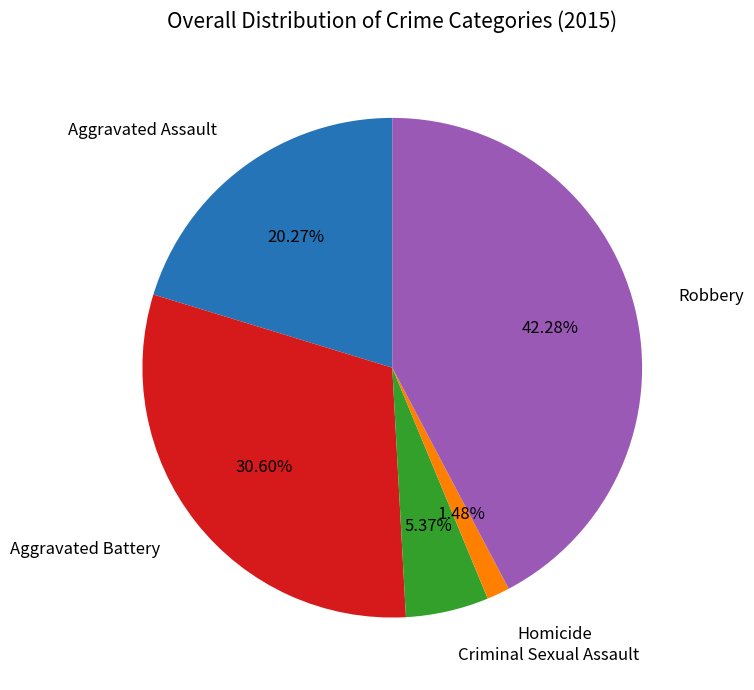

Does any single category account for the majority?

No